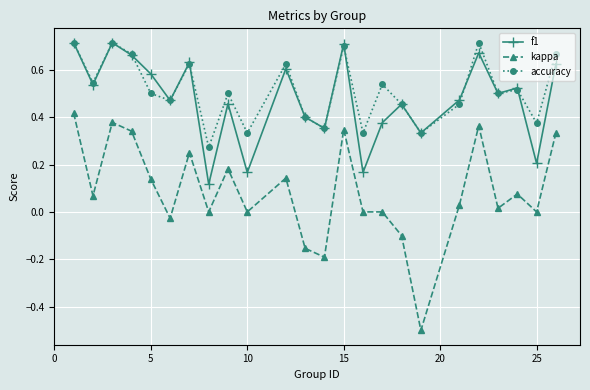

What is the smallest value displayed?

-0.5